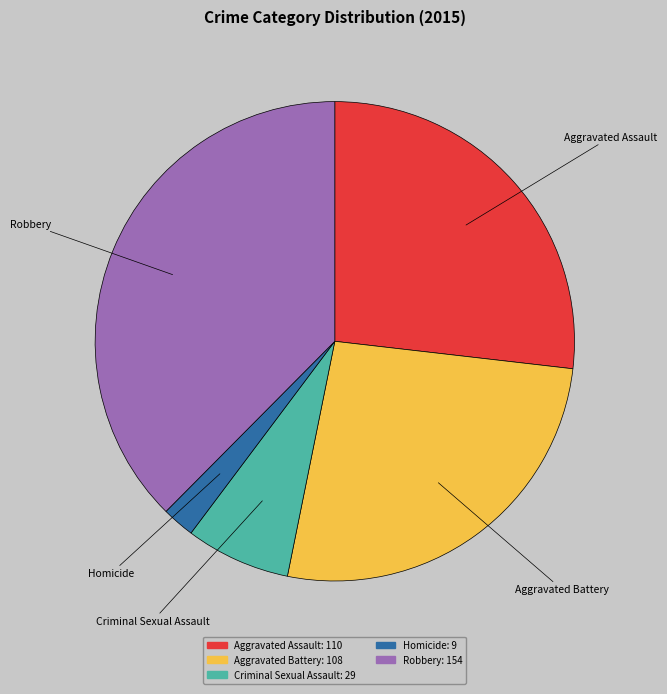

Which slice is the smallest?

Homicide